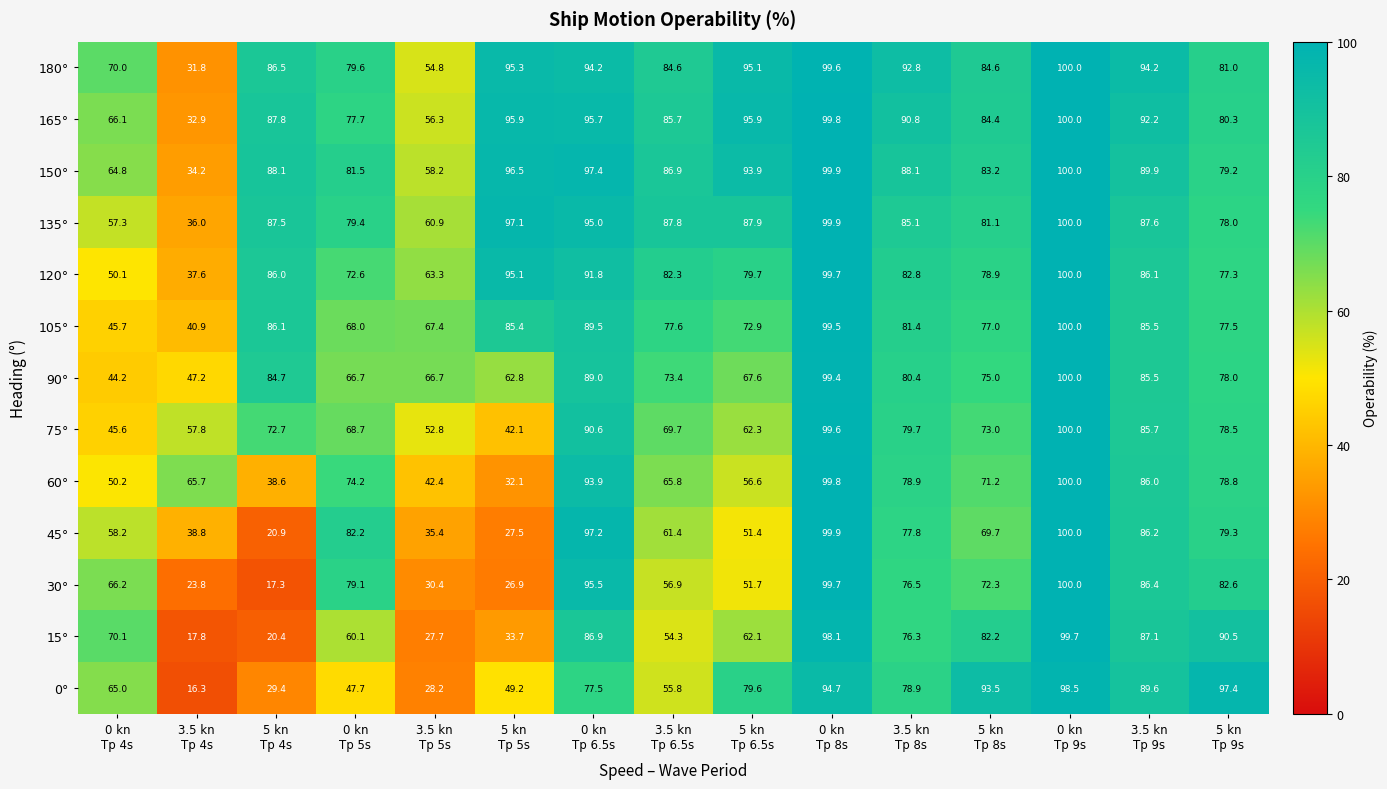

Which series has the largest range (max minus min)?

30°